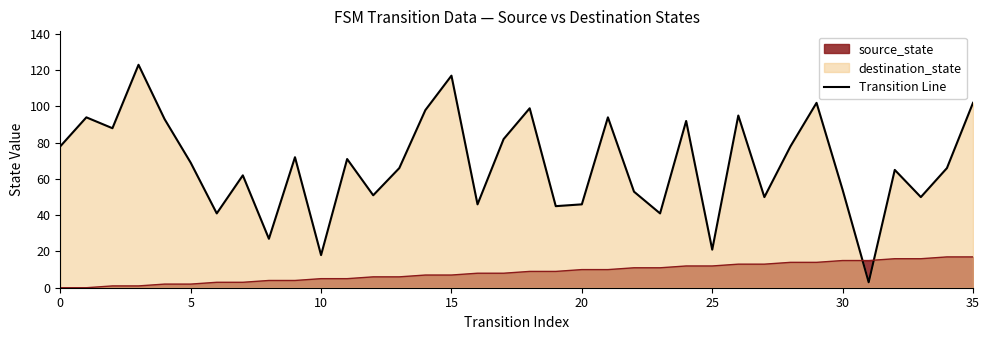

At how many categories does at least one series exceed 18?

34